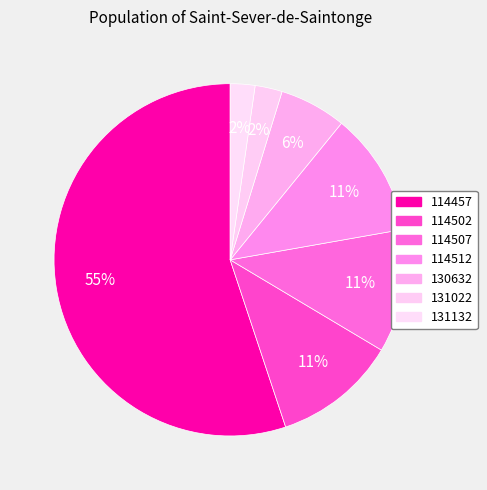

How many slices are in this pie chart?

7